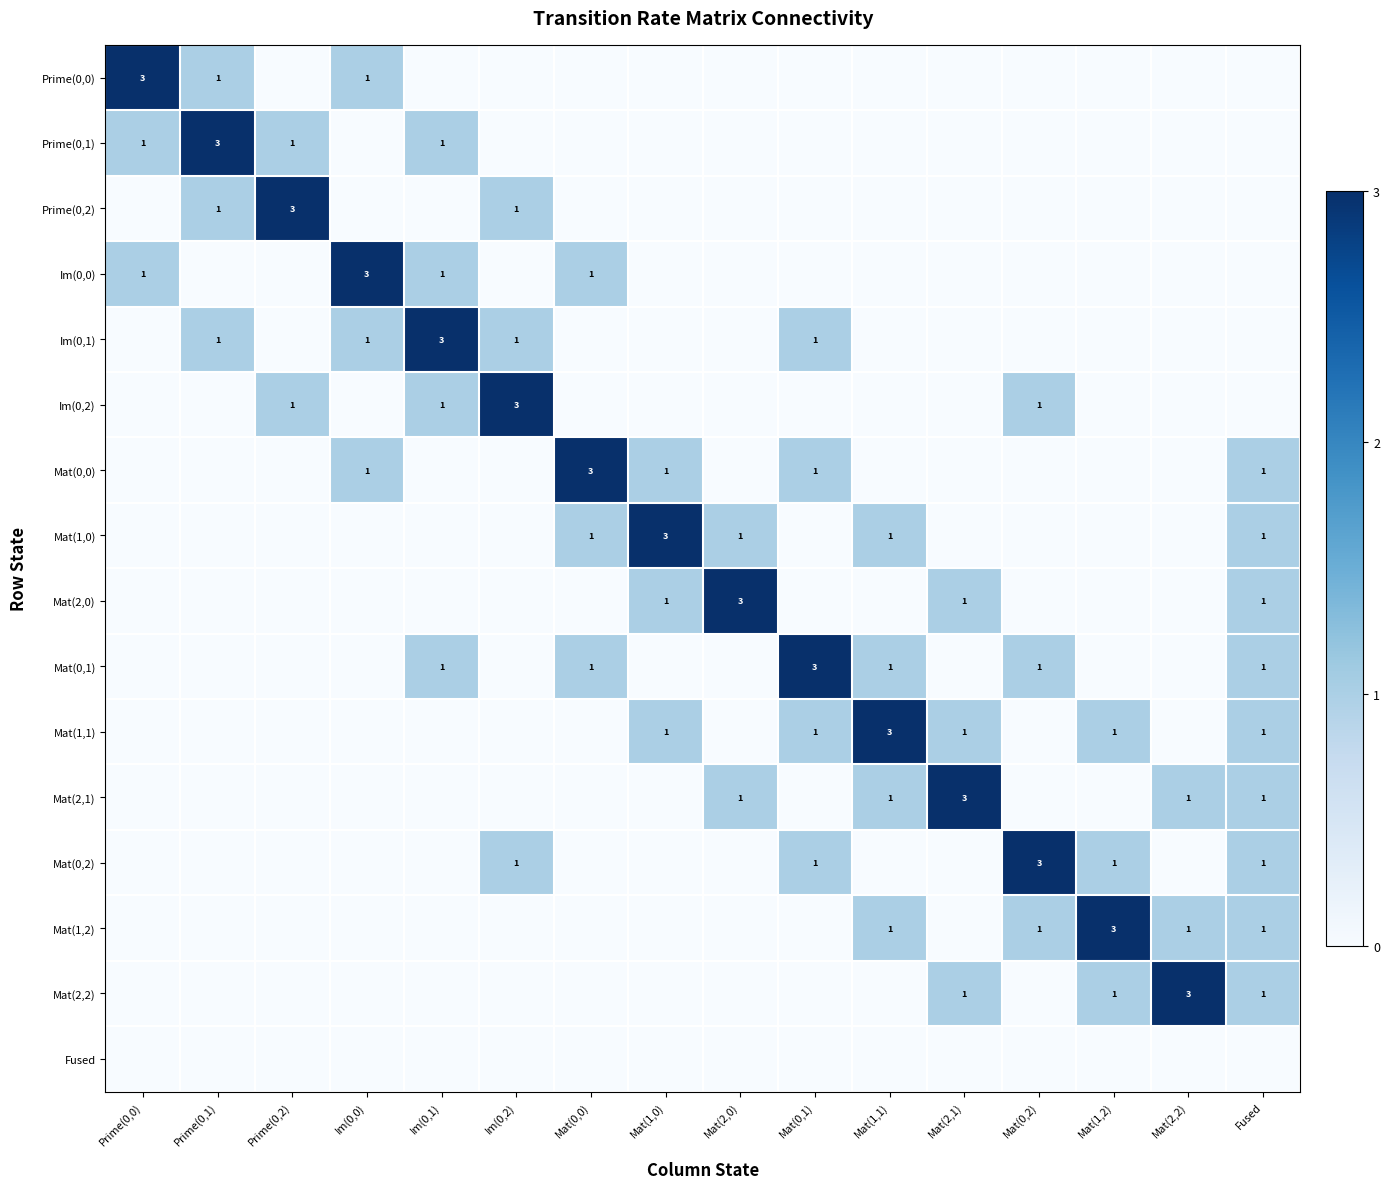

Is it true that Mat(0,0) equals 2 at Mat(1,0)?

False